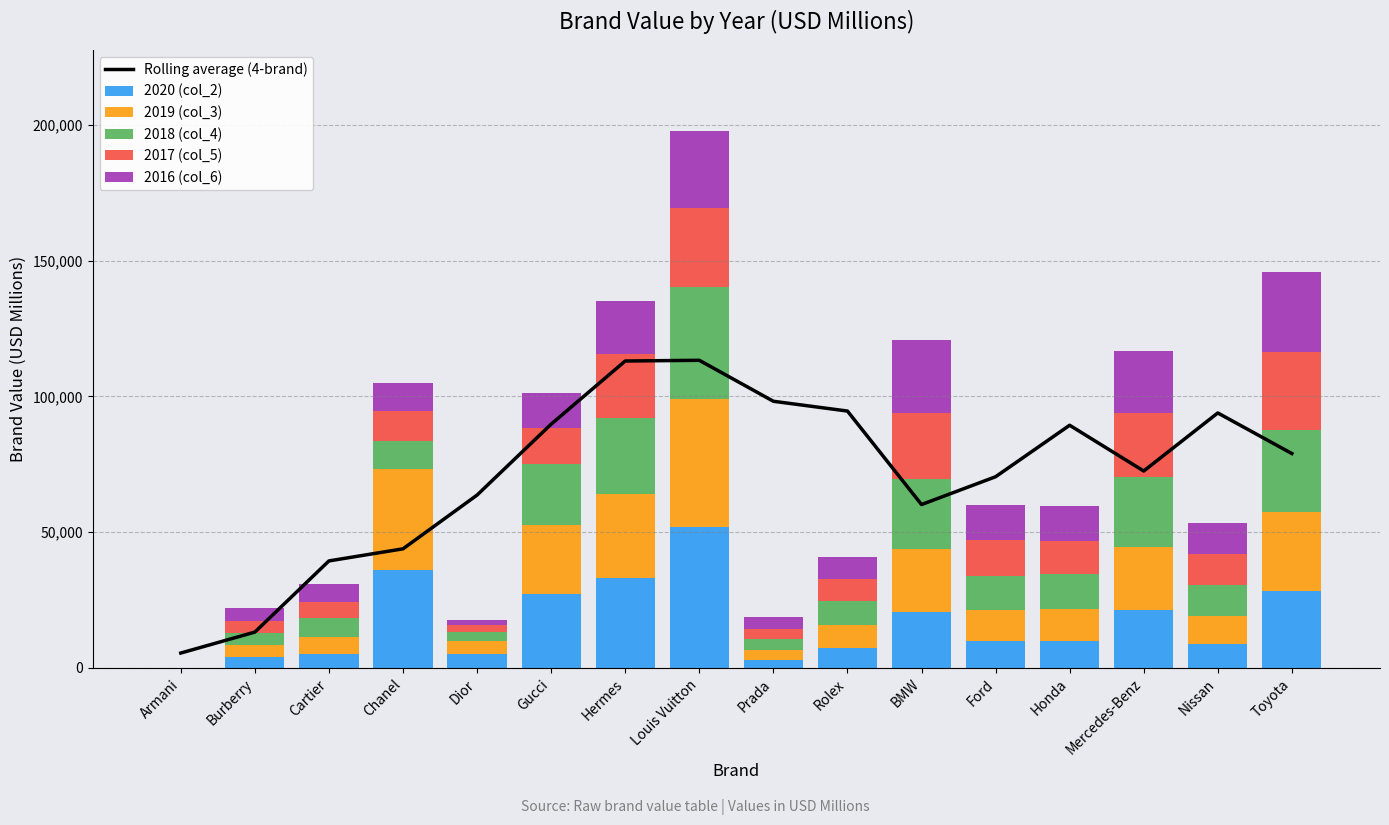

List the labels in order of 2019 (col_3) value, smallest first.

Armani, Prada, Dior, Burberry, Cartier, Rolex, Nissan, Ford, Honda, BMW, Mercedes-Benz, Gucci, Toyota, Hermes, Chanel, Louis Vuitton